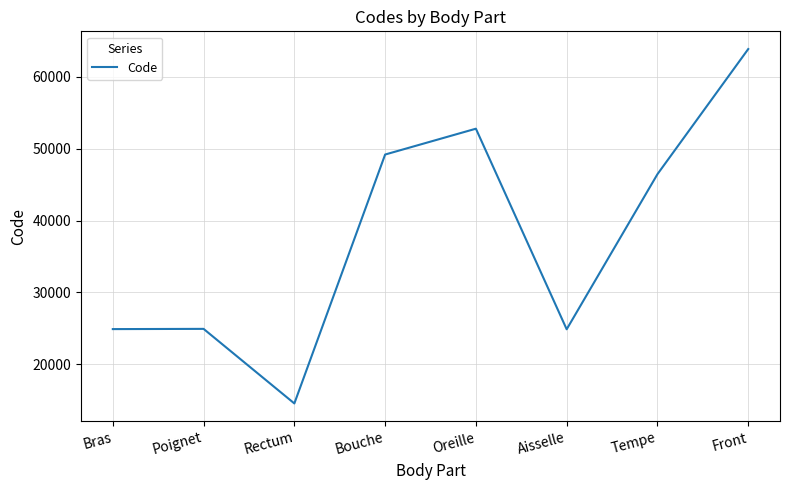

Does the chart display data point markers on the line(s)?

No